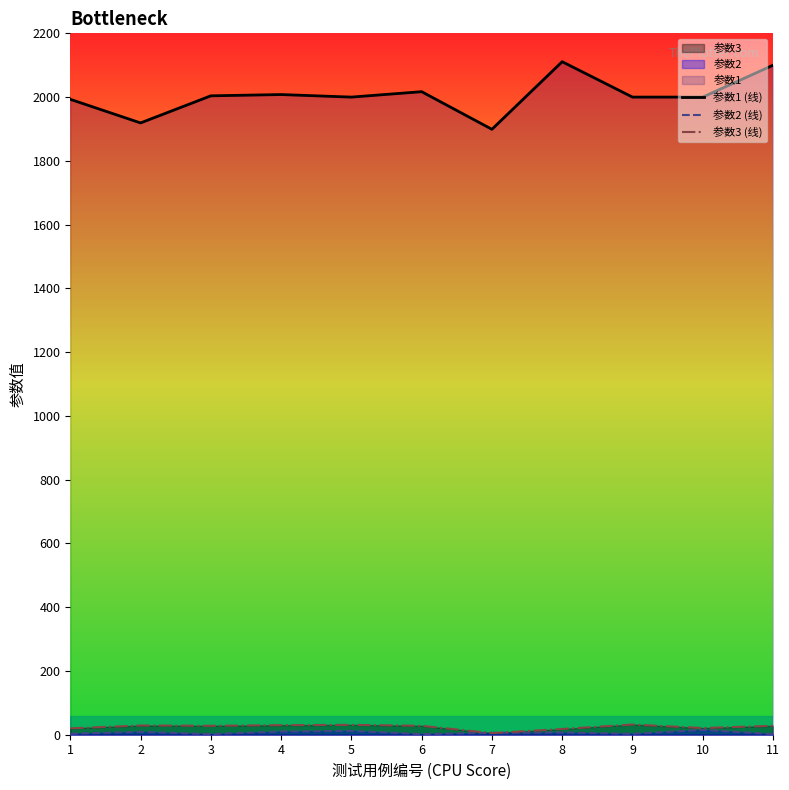

What is the value of the 参数1 (线) point at the 4th from the left?

2008